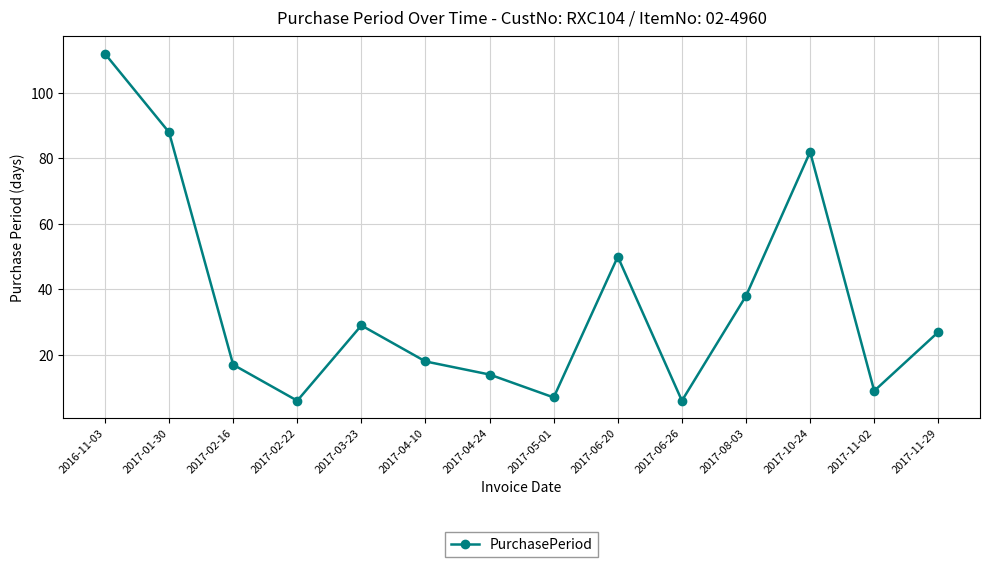

Is it true that the value at 2017-05-01 is 3?

False